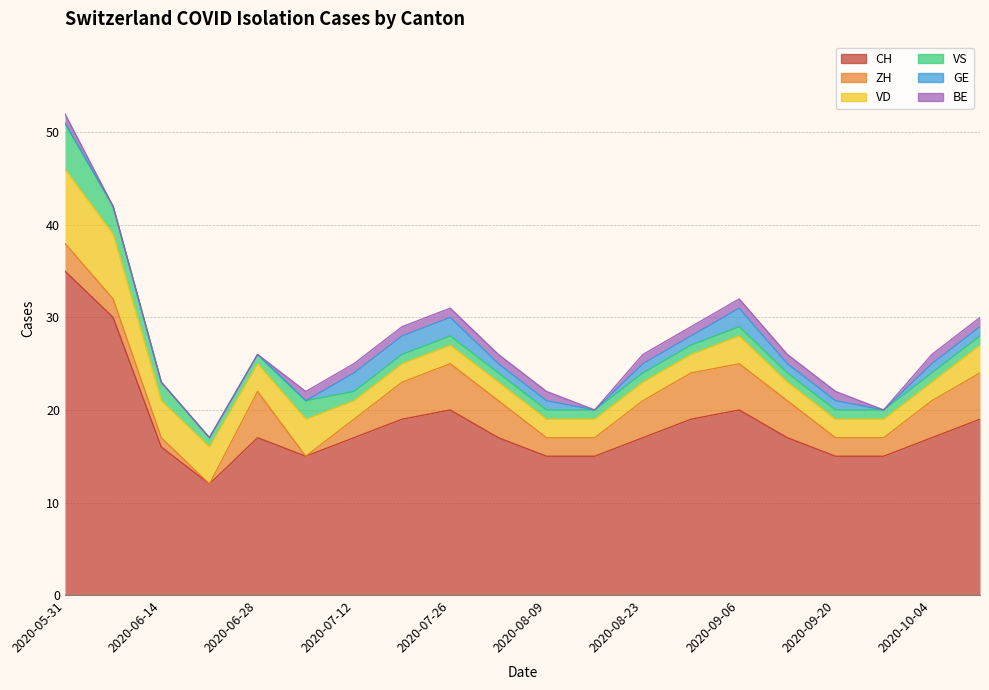

Which series changed the most between 2020-06-28 and 2020-09-13?

ZH